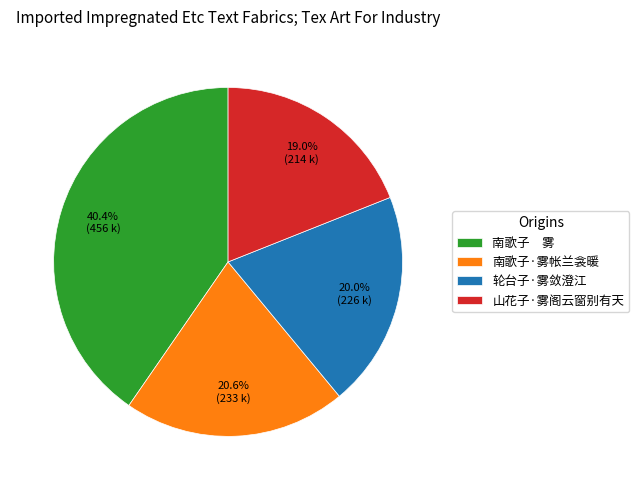

To the nearest percent, what is the difference between the largest and smallest slice percentages?

21%